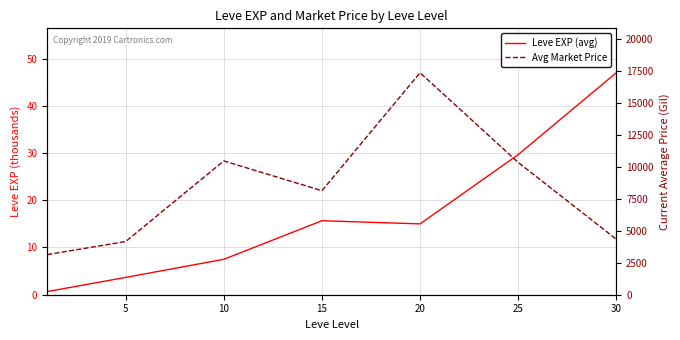

At which category does Avg Market Price reach its first local peak?

10